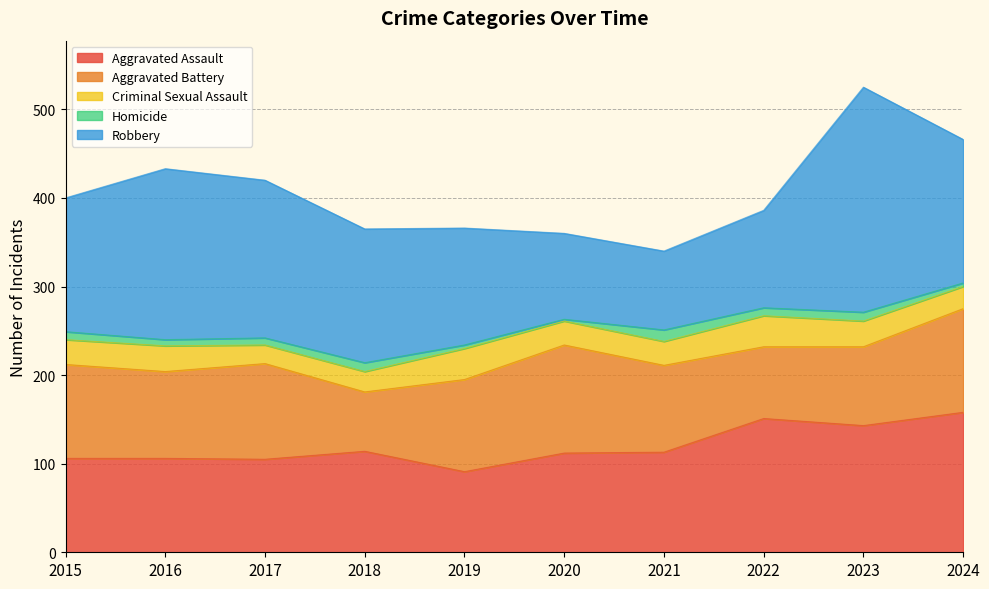

Between 2016 and 2023, which series saw the biggest shift?

Robbery